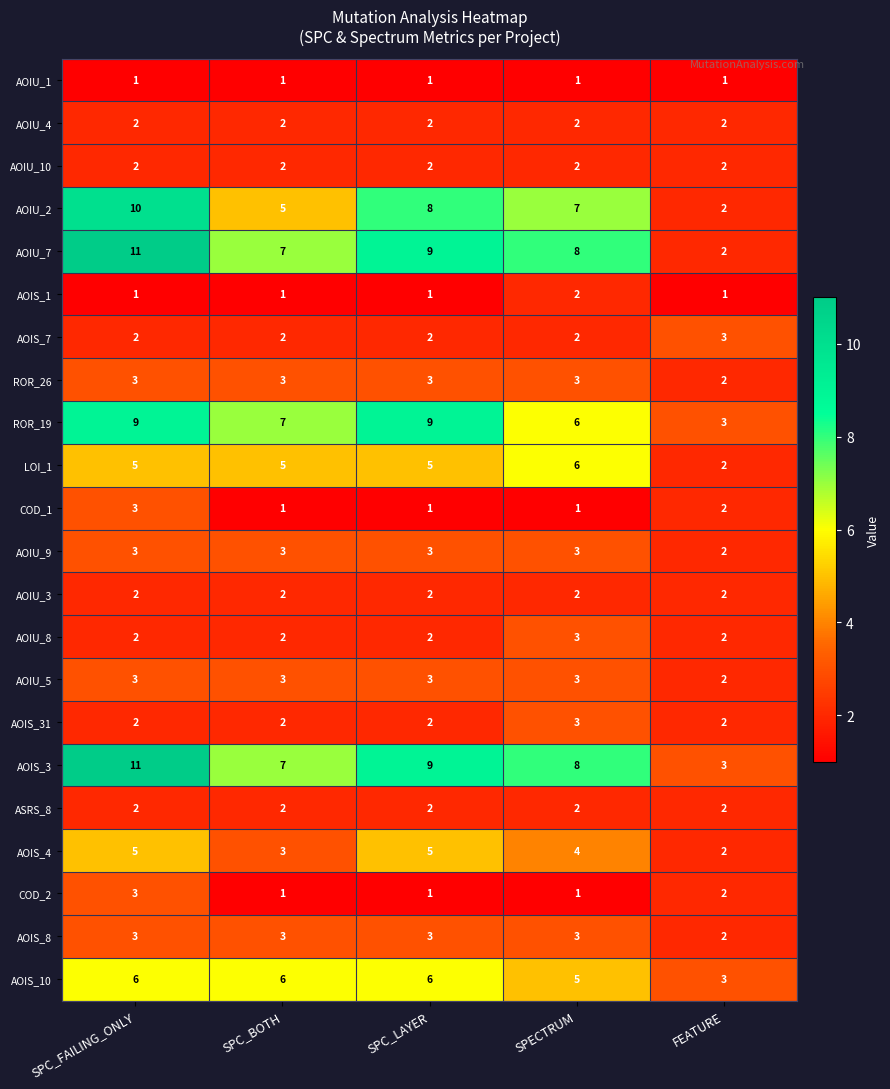

What is the greatest value displayed?

11